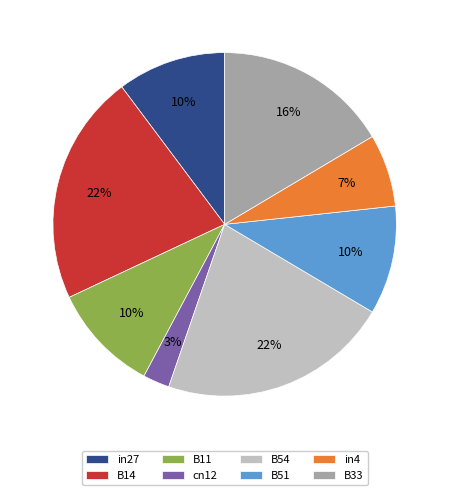

The cn12 slice represents 3% of the pie. True or false?

True